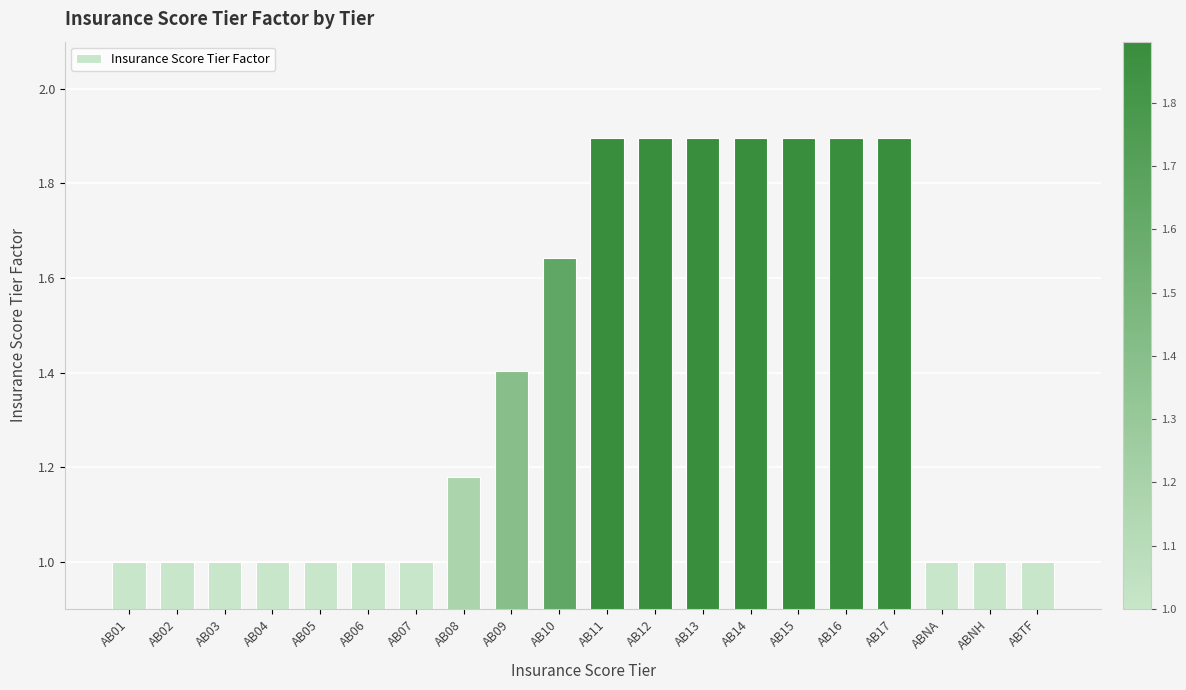

How many bars are there in total?

20